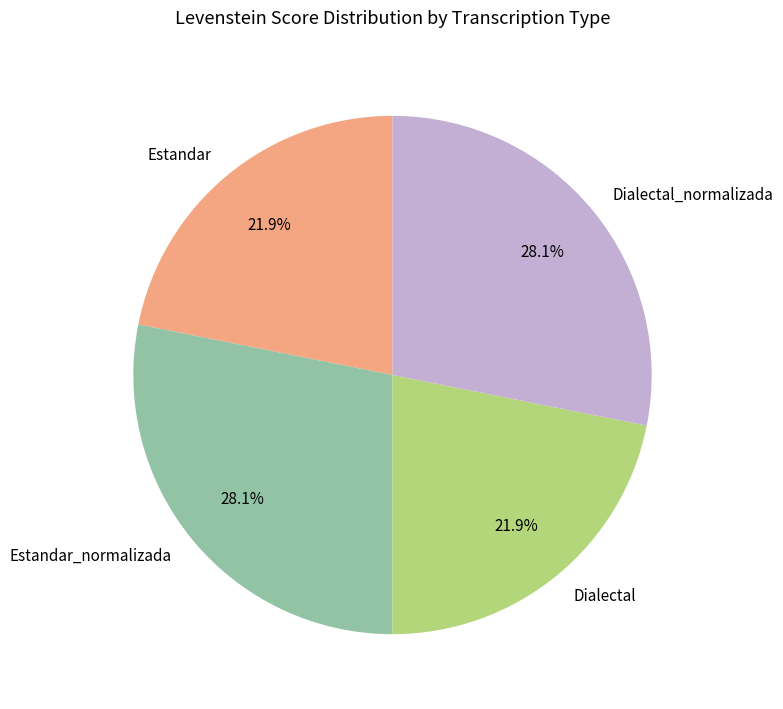

Does Dialectal_normalizada account for over 50% of the chart?

No